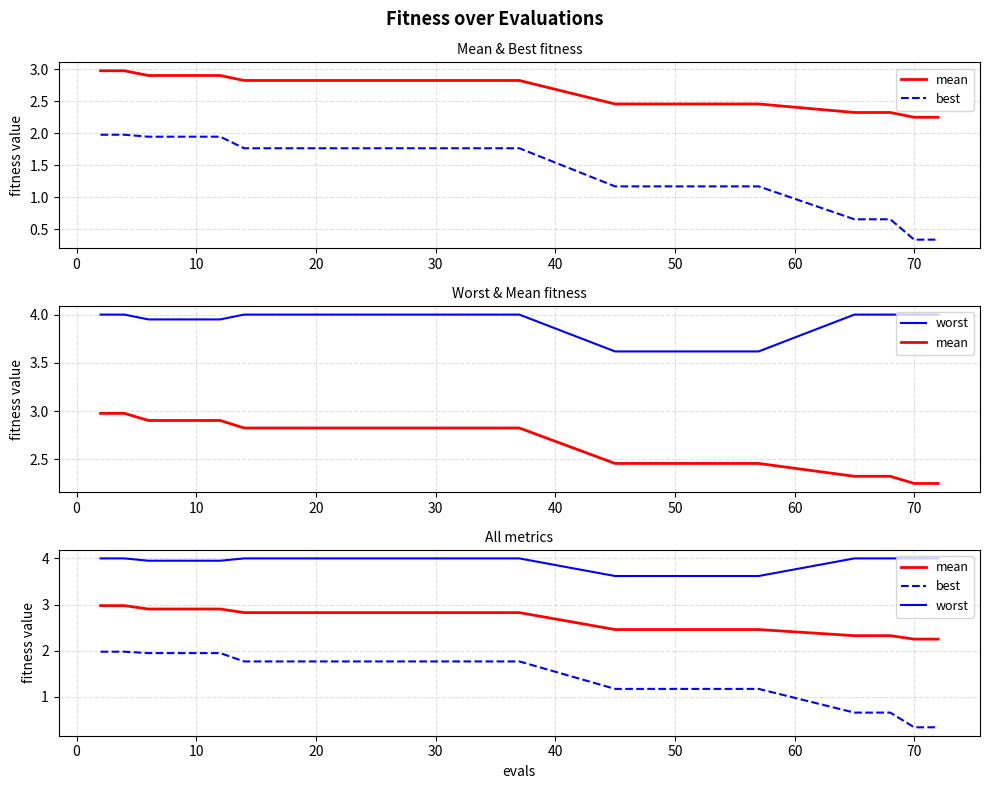

Does the chart have visible grid lines?

Yes